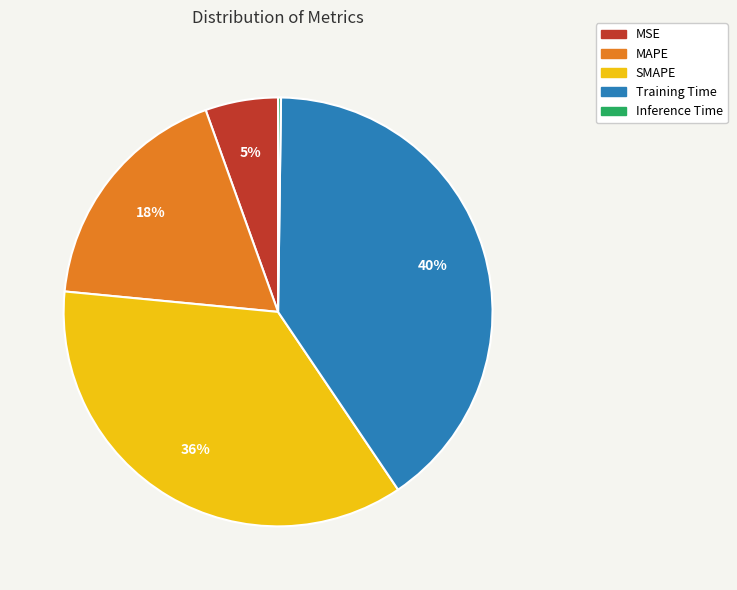

Is there any slice that represents more than half of the pie?

No